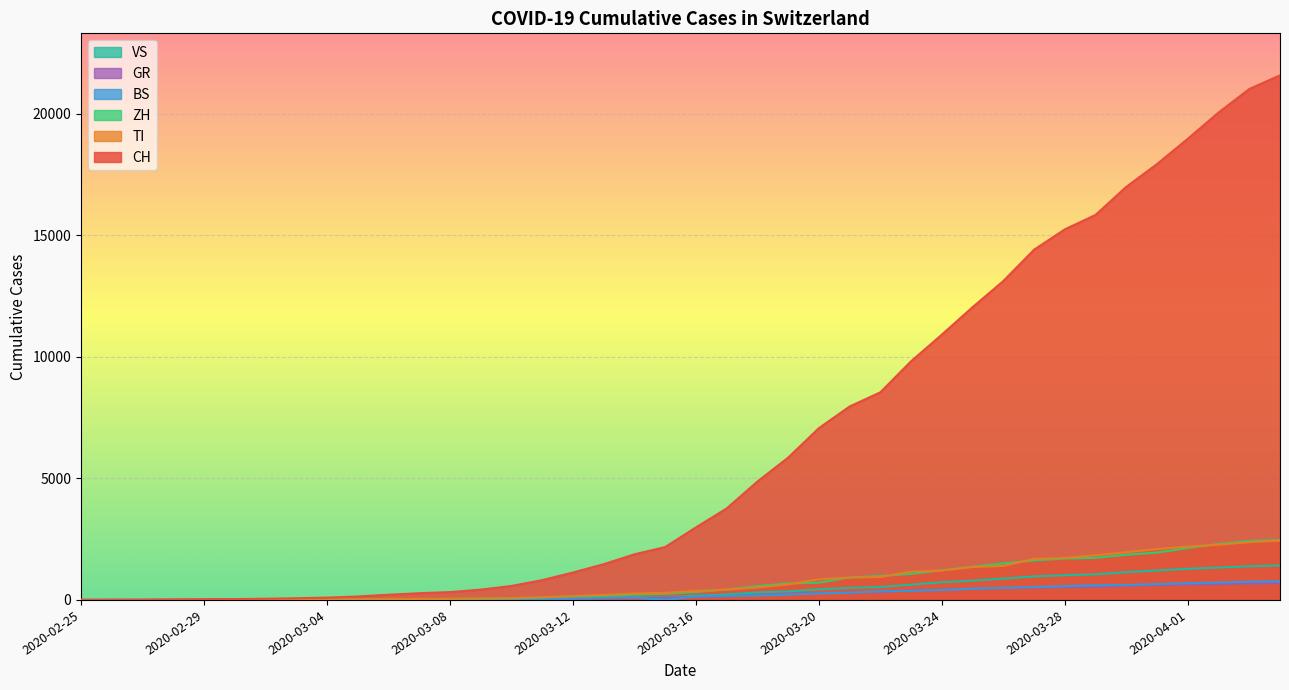

At 2020-02-25, list the series in order from smallest to largest.

CH, TI, BS, ZH, GR, VS